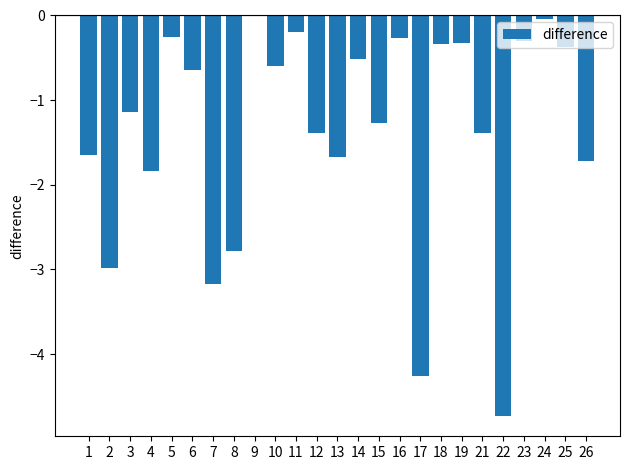

At which label does the data first exceed -1?

5